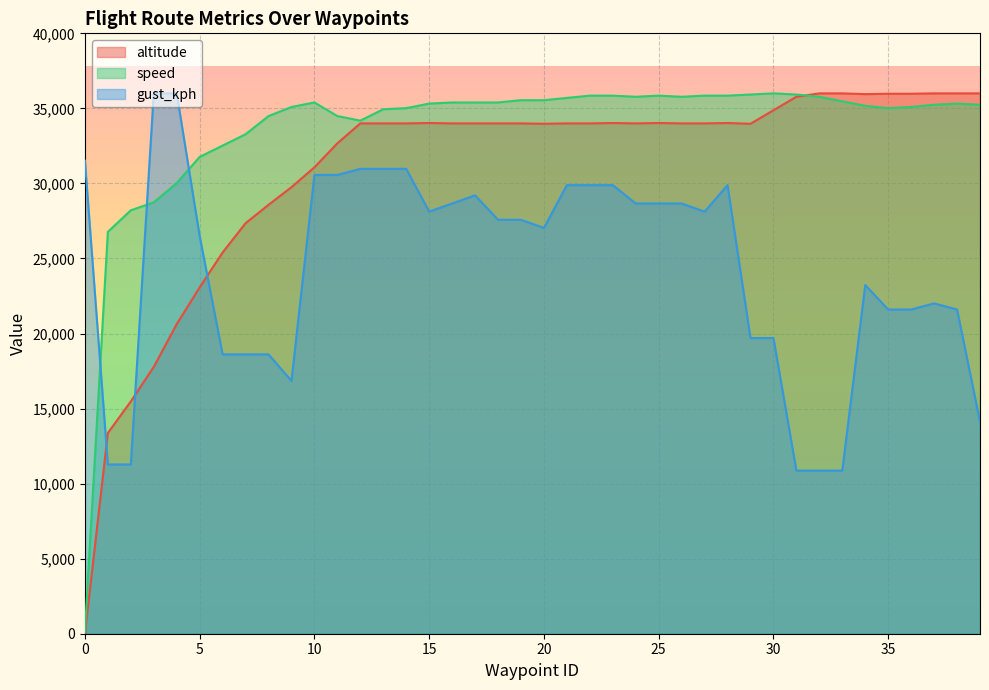

Reading right to left, extract all data points from this chart.

altitude: 36000.0	36000.0	36000.0	35975.0	35975.0	35950.0	36000.0	36000.0	35775.0	34875.0	33975.0	34025.0	34000.0	34000.0	34025.0	34000.0	34025.0	34000.0	34000.0	33975.0	34000.0	34000.0	34000.0	34000.0	34025.0	34000.0	34000.0	34000.0	32675.0	31075.0	29750.0	28575.0	27350.0	25400.0	23075.0	20625.0	17775.0	15475.0	13375.0	0.0
speed: 35243.7	35319.3	35243.7	35092.4	35016.8	35168.1	35470.6	35773.1	35924.4	36000.0	35924.4	35848.7	35848.7	35773.1	35848.7	35773.1	35848.7	35848.7	35697.5	35546.2	35546.2	35395.0	35395.0	35395.0	35319.3	35016.8	34941.2	34184.9	34487.4	35395.0	35092.4	34487.4	33277.3	32521.0	31764.7	30025.2	28739.5	28210.1	26773.1	151.3
gust_kph: 14128.3	21600.0	22007.5	21600.0	21600.0	23230.2	10867.9	10867.9	10867.9	19698.1	19698.1	29886.8	28120.8	28664.2	28664.2	28664.2	29886.8	29886.8	29886.8	27034.0	27577.4	27577.4	29207.5	28664.2	28120.8	30973.6	30973.6	30973.6	30566.0	30566.0	16845.3	18611.3	18611.3	18611.3	26490.6	36000.0	36000.0	11275.5	11275.5	31517.0